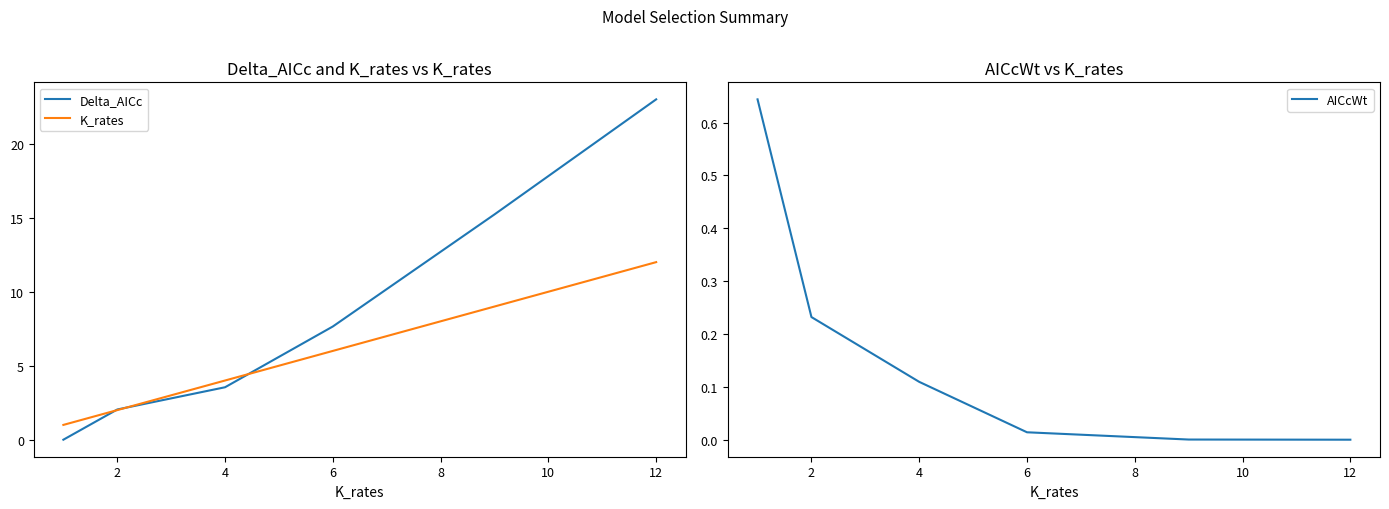

The value of Delta_AICc at 6 is 12.6. True or false?

False